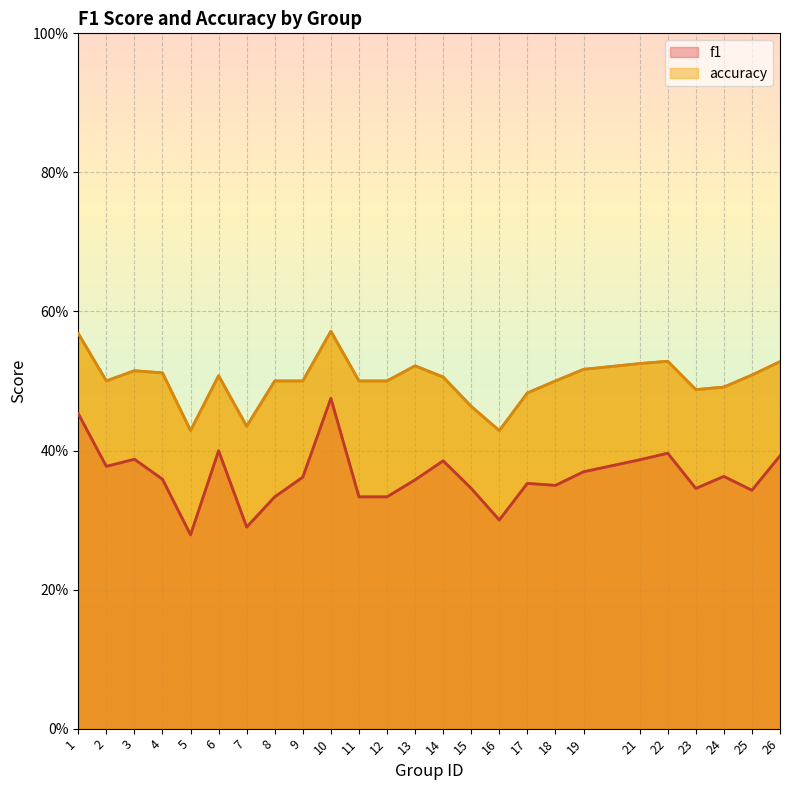

What is the difference between the maximum and minimum values in the f1 series?

0.2